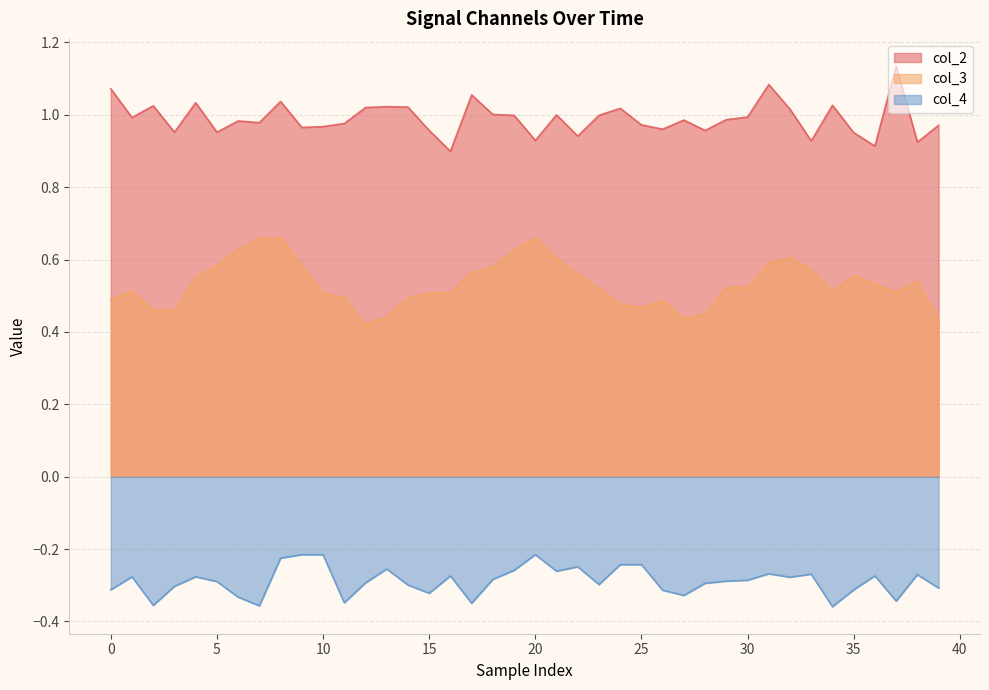

How many interior local valleys does the col_2 series have?

13